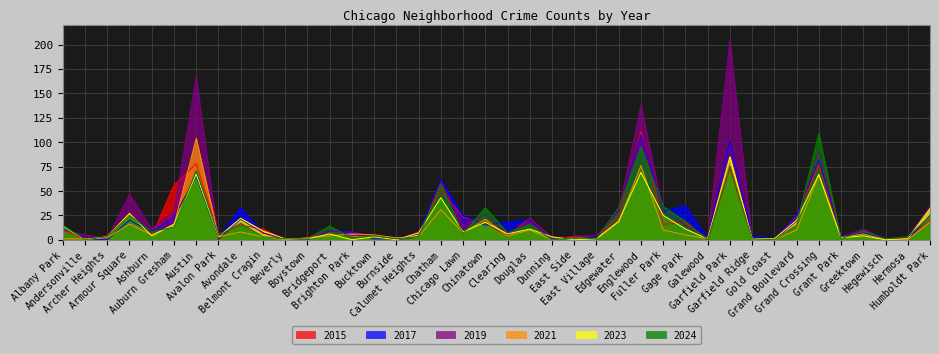

Between Chatham and Hermosa, which is larger?

Chatham